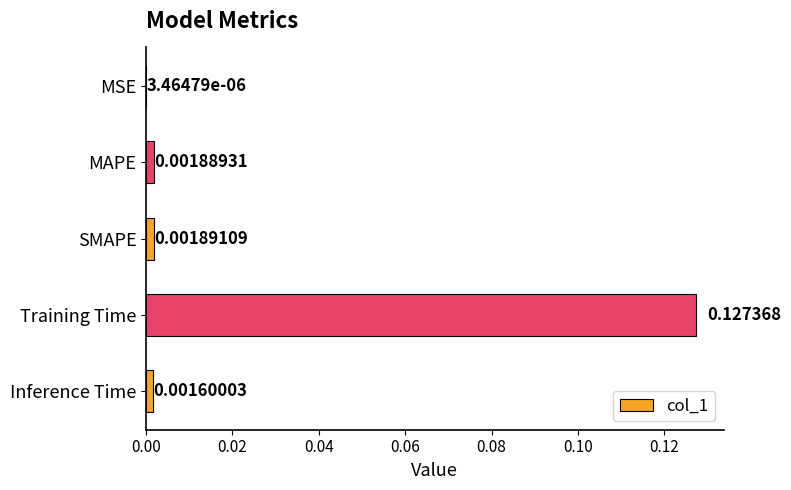

Which has a higher value, SMAPE or MAPE?

SMAPE